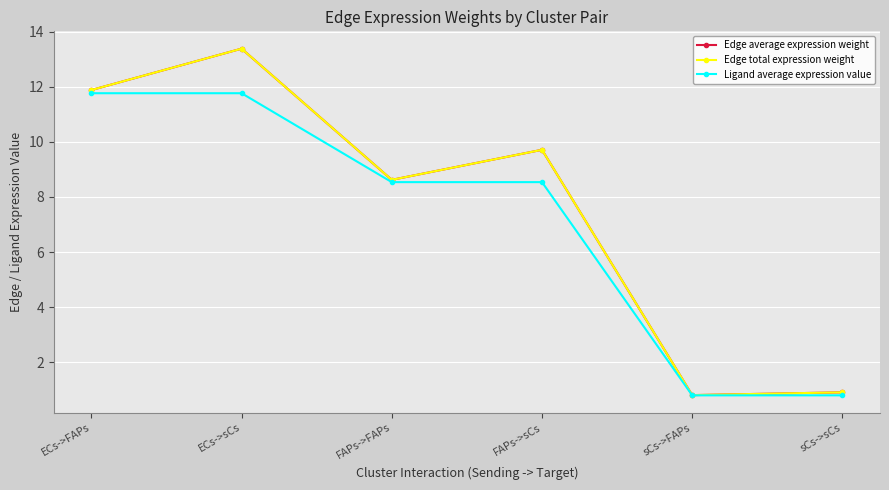

Does the chart have visible grid lines?

Yes